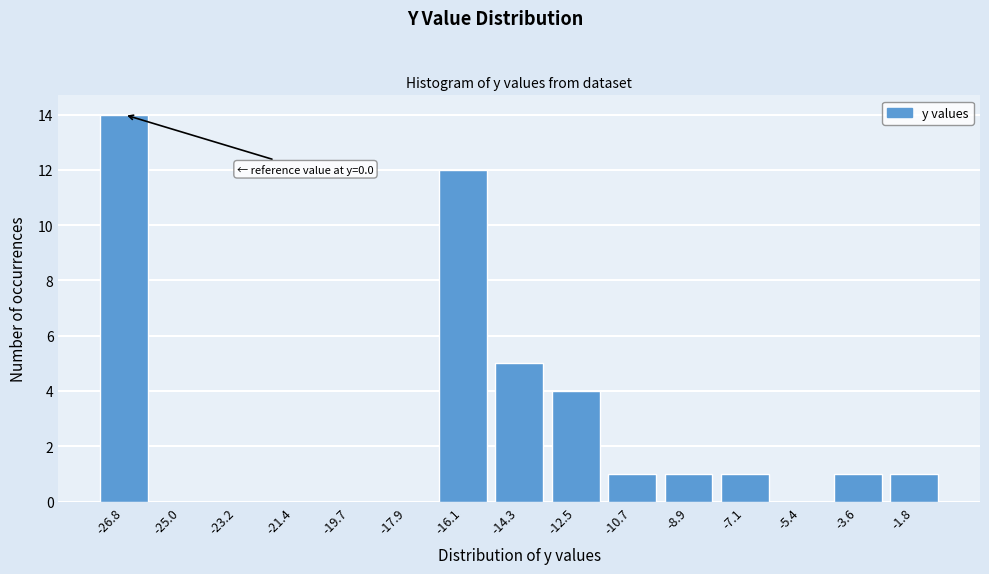

Reading right to left, extract all data points from this chart.

-1.8=1	-3.6=1	-5.4=0	-7.1=1	-8.9=1	-10.7=1	-12.5=4	-14.3=5	-16.1=12	-17.9=0	-19.7=0	-21.4=0	-23.2=0	-25.0=0	-26.8=14